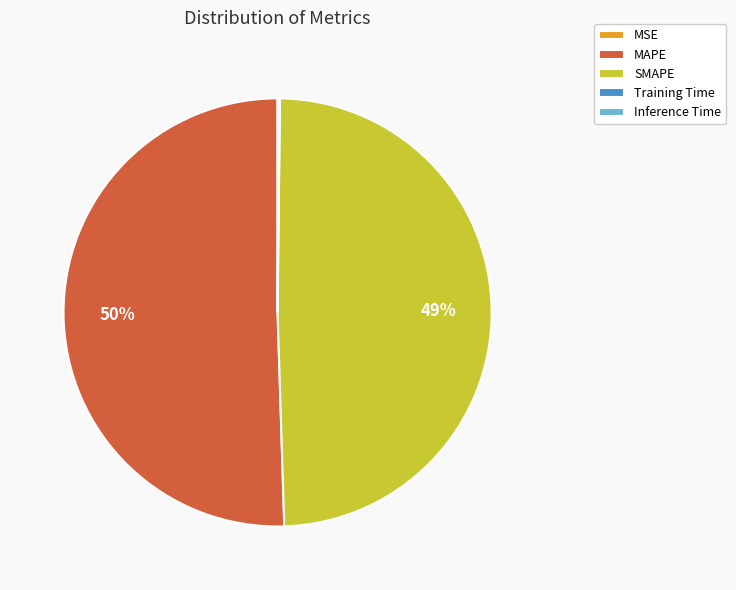

What is the largest slice in the pie chart?

MAPE